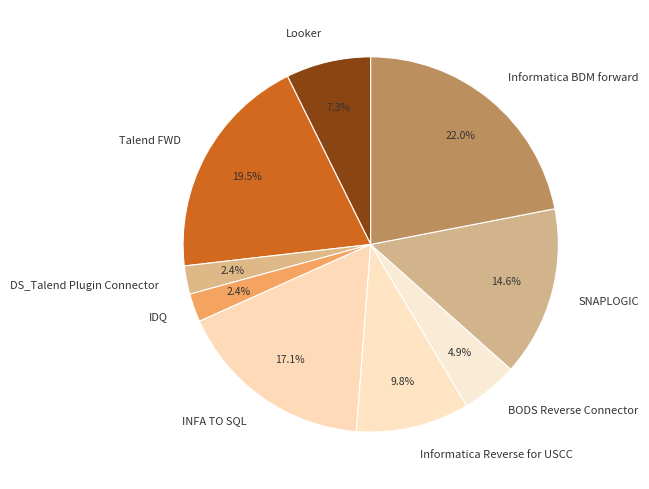

Is there any slice that represents more than half of the pie?

No